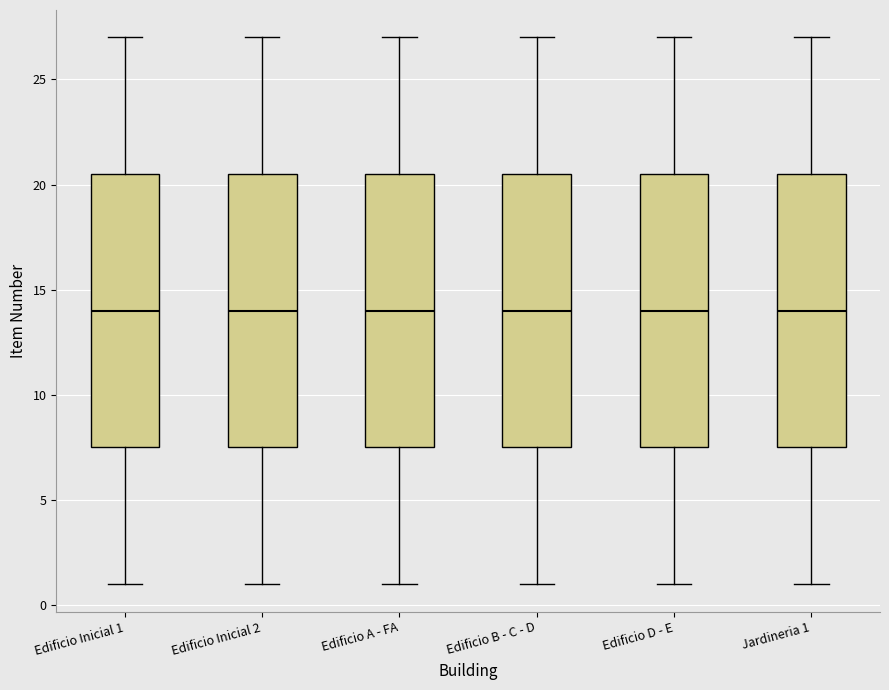

Where does the median line of the box for Edificio D - E sit on the y-axis? The values are not printed on the chart, so give them approximately, as read against the axis.

14.0